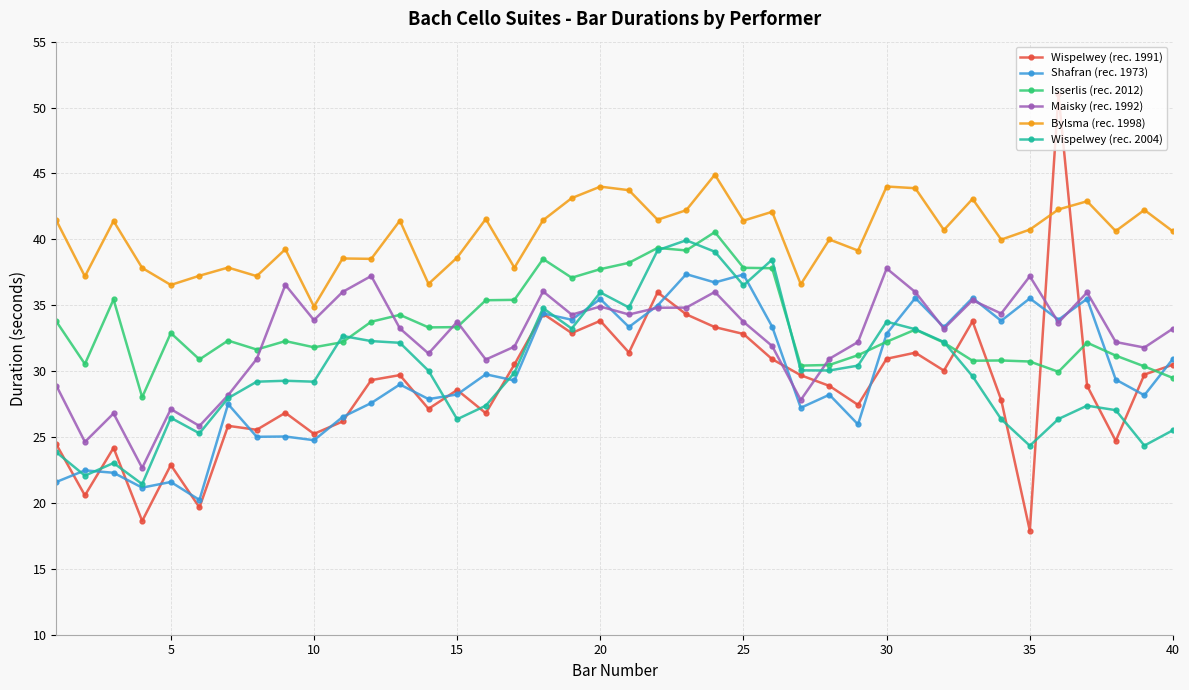

What is the difference between the maximum and second lowest values in the Isserlis (rec. 2012) series?

11.1